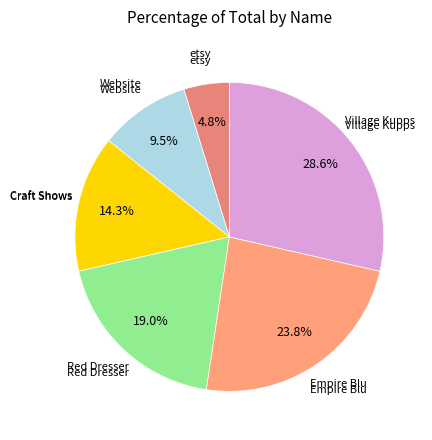

How many segments does this pie chart have?

6